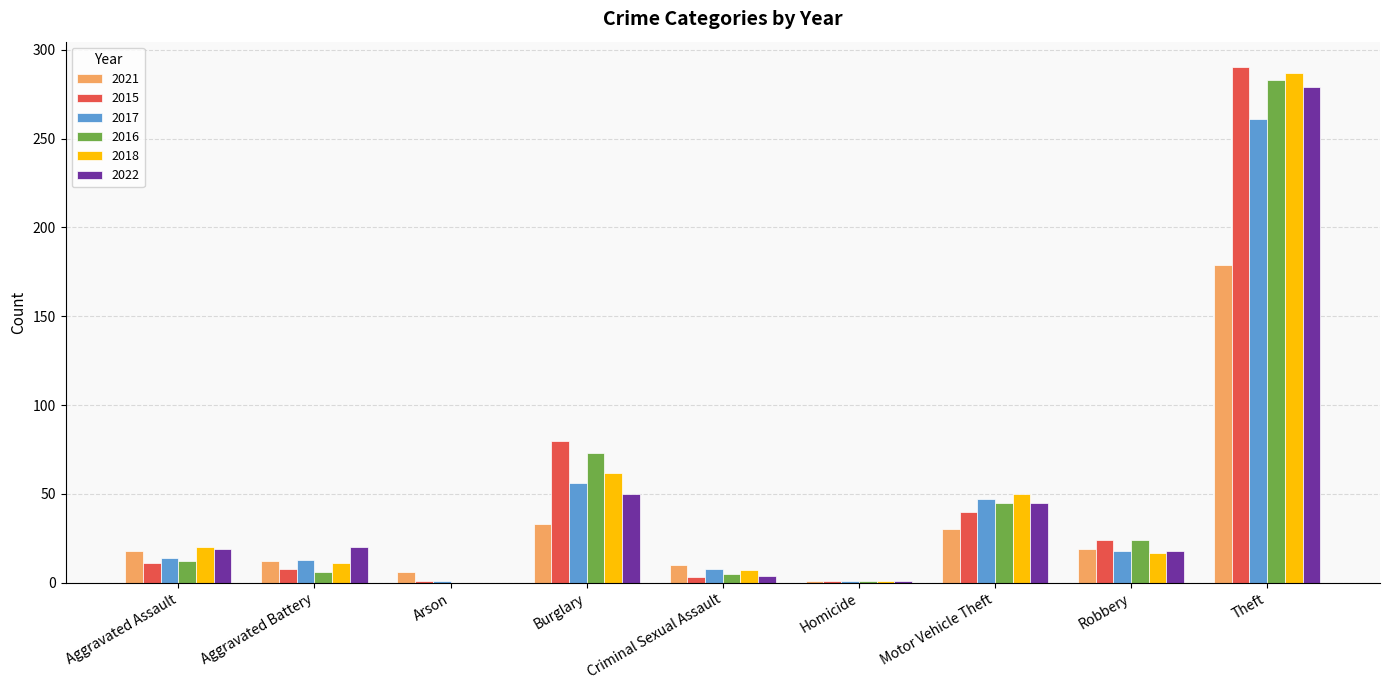

What is the spread (max minus min) of values at Theft?

111